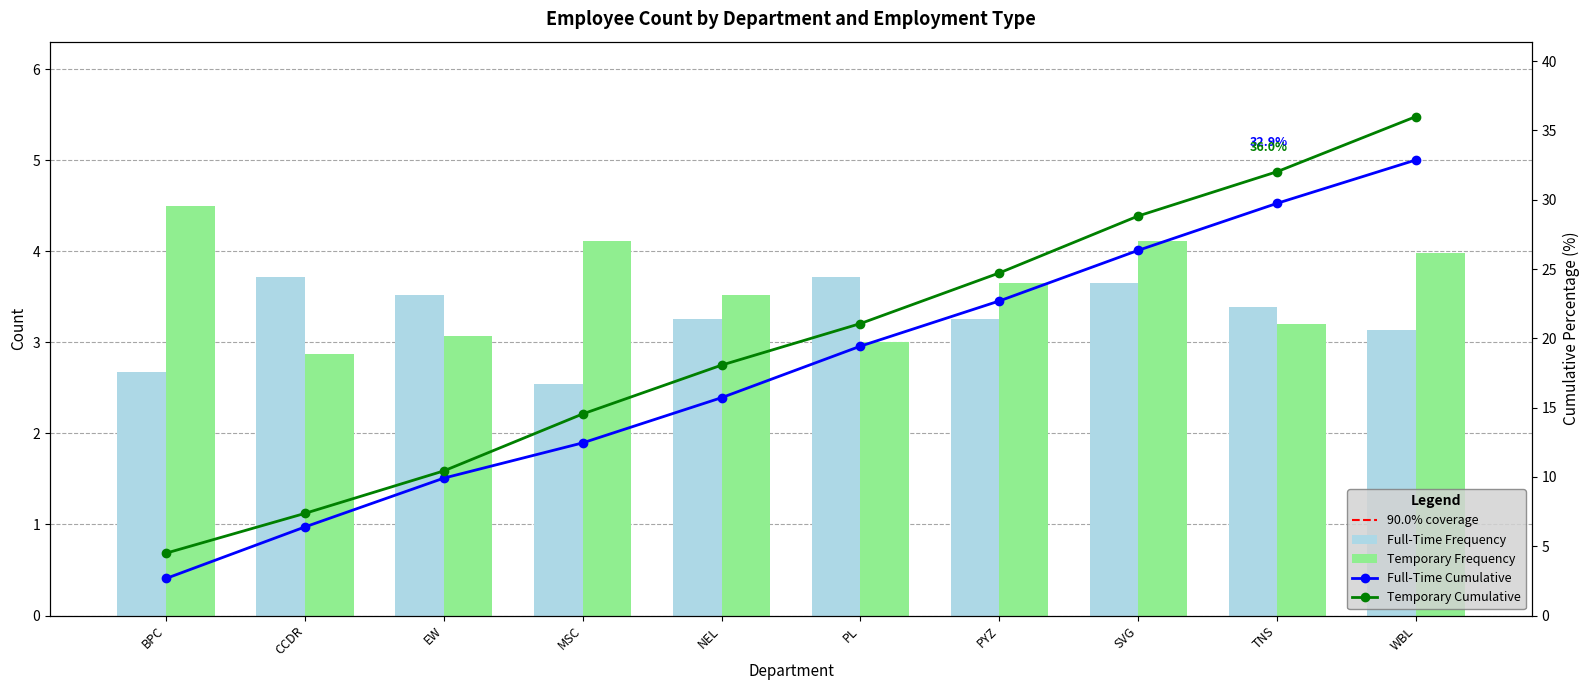

At which label does Full-Time first exceed 3?

CCDR